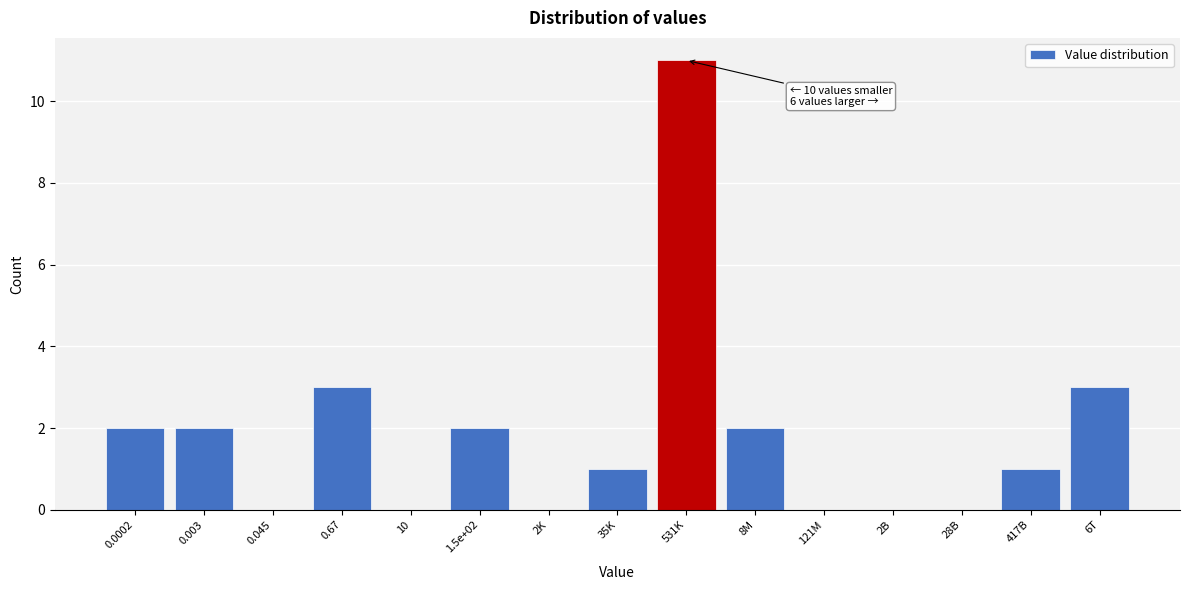

Reading right to left, what are all the values shown in this chart?

6T=3	417B=1	28B=0	2B=0	121M=0	8M=2	531K=11	35K=1	2K=0	1.5e+02=2	10=0	0.67=3	0.045=0	0.003=2	0.0002=2